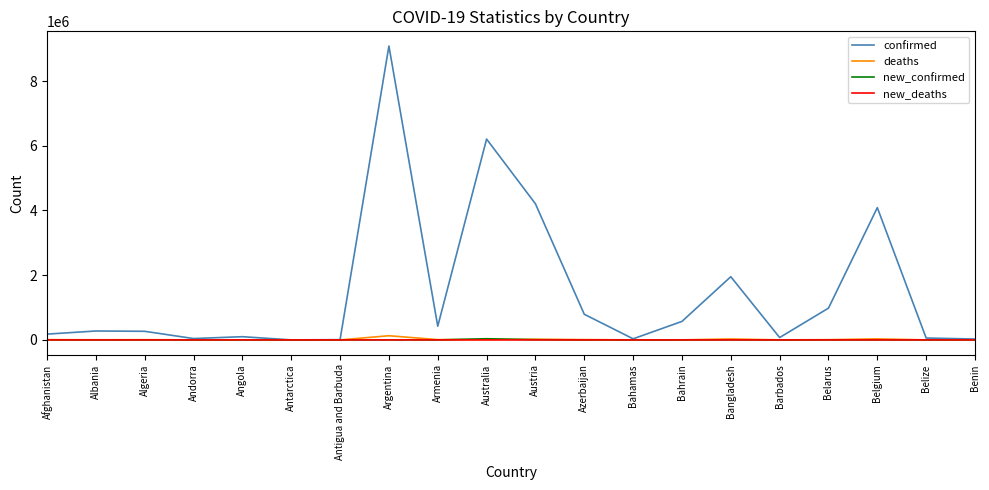

Count the number of data series in this chart.

4